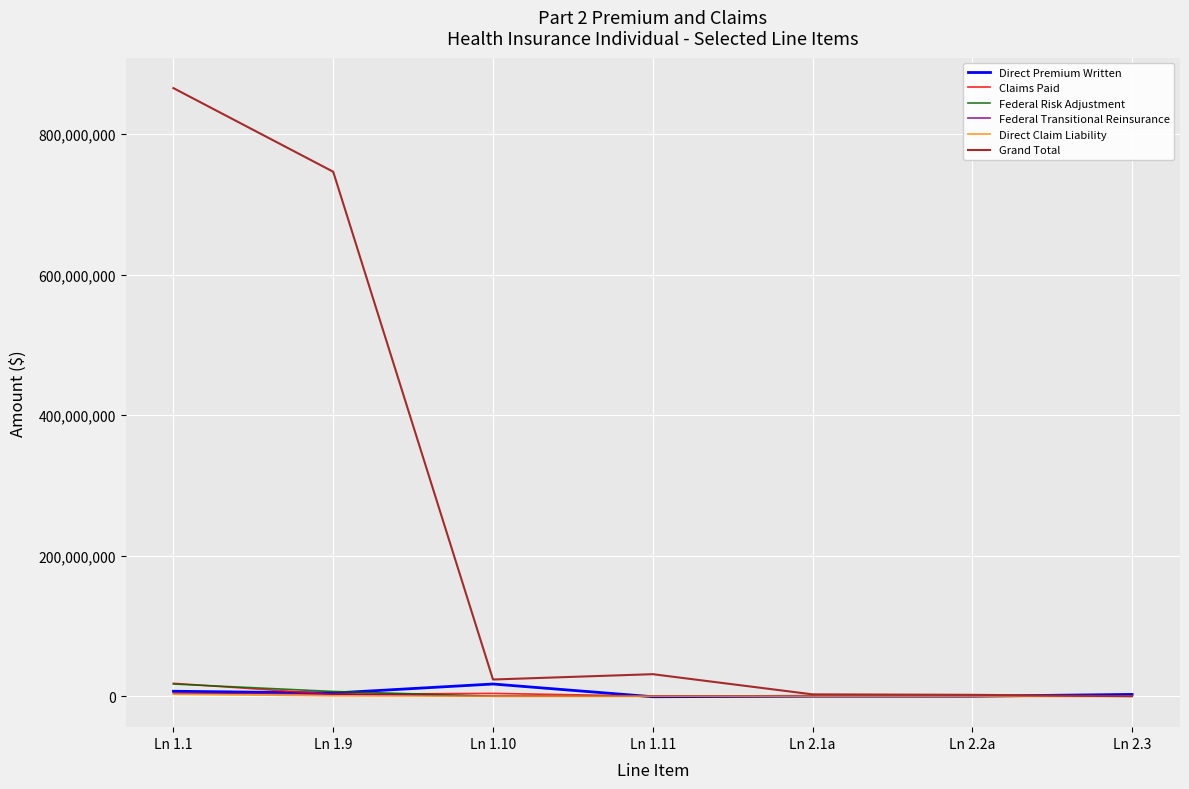

Which series has the widest spread of values?

Grand Total